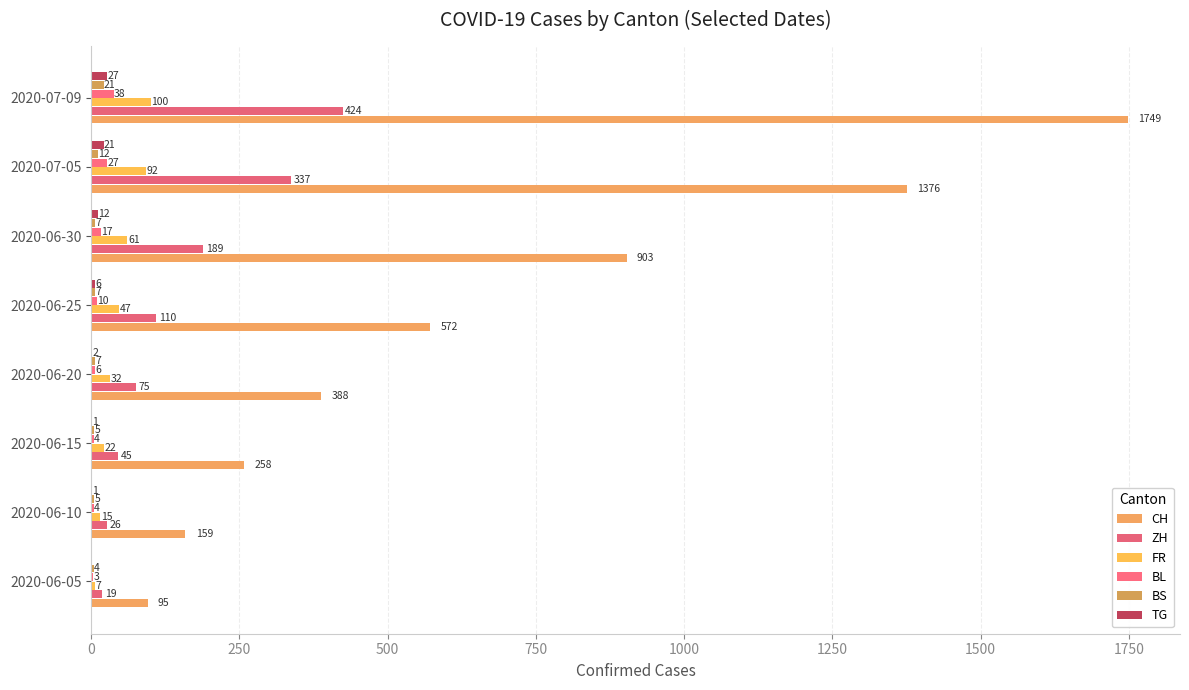

Count the number of categories in the chart.

8